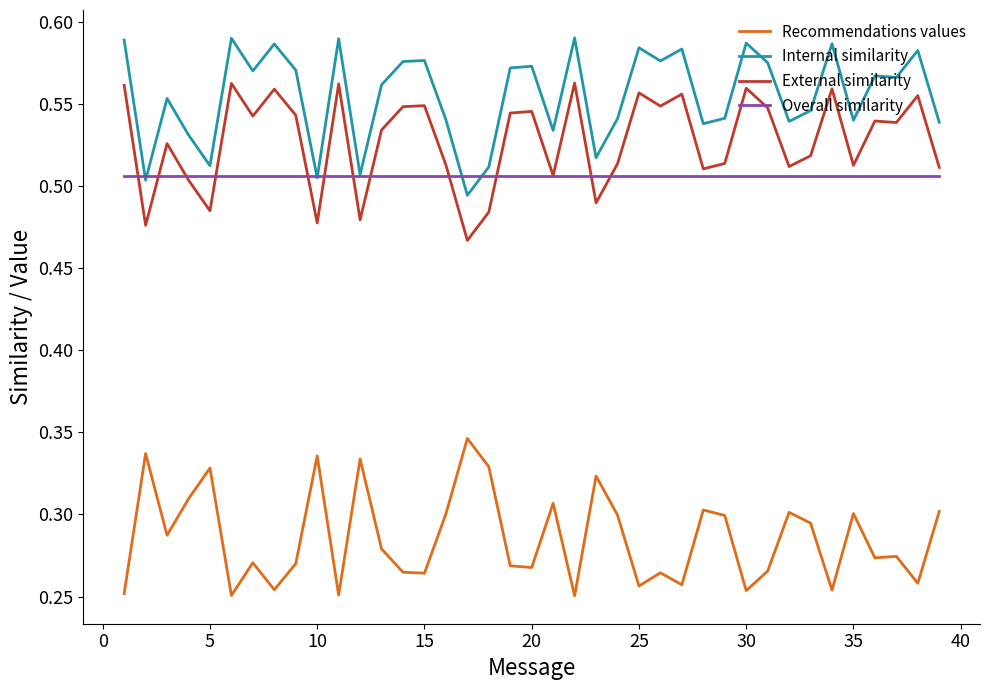

Rank the series by their maximum value, from highest to lowest.

Internal similarity, External similarity, Overall similarity, Recommendations values